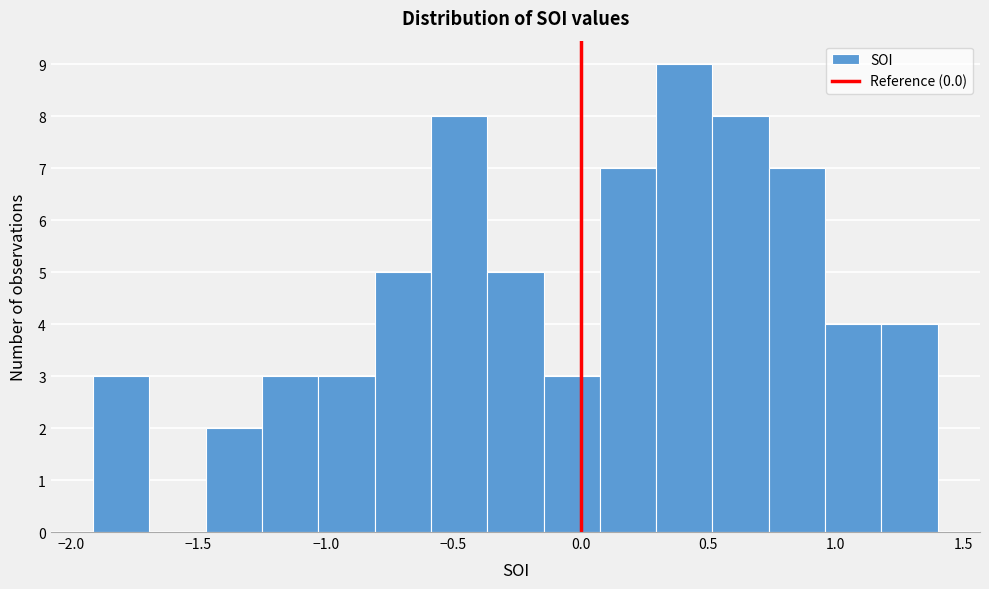

Reading left to right, transcribe this chart: for each bar, give the range it covers on the x-axis and its height. Neither the bar edges nor the heights are printed on the chart, so give them approximately, as read against the axes.

-1.90 to -1.70: 3
-1.70 to -1.45: 0
-1.45 to -1.25: 2
-1.25 to -1.05: 3
-1.05 to -0.80: 3
-0.80 to -0.60: 5
-0.60 to -0.35: 8
-0.35 to -0.15: 5
-0.15 to 0.05: 3
0.05 to 0.30: 7
0.30 to 0.50: 9
0.50 to 0.75: 8
0.75 to 0.95: 7
0.95 to 1.20: 4
1.20 to 1.40: 4